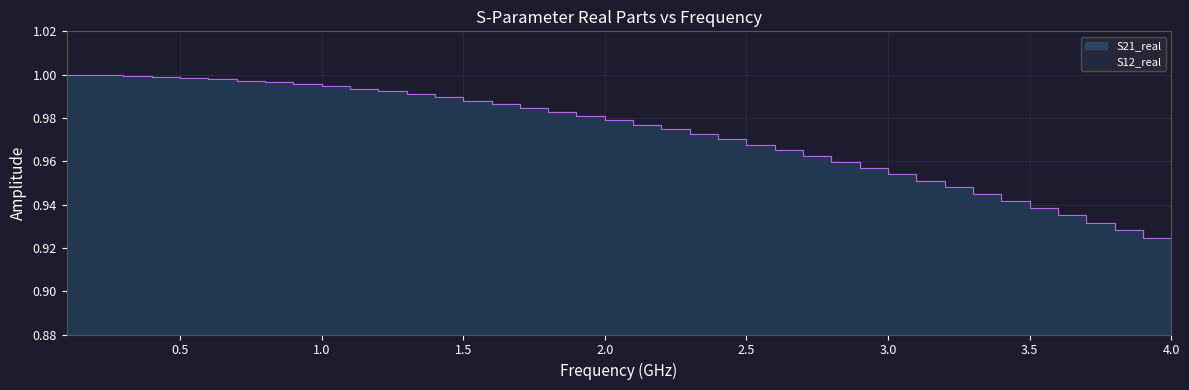

What is the value of the S12_real point at the 28th from the left?

1.0